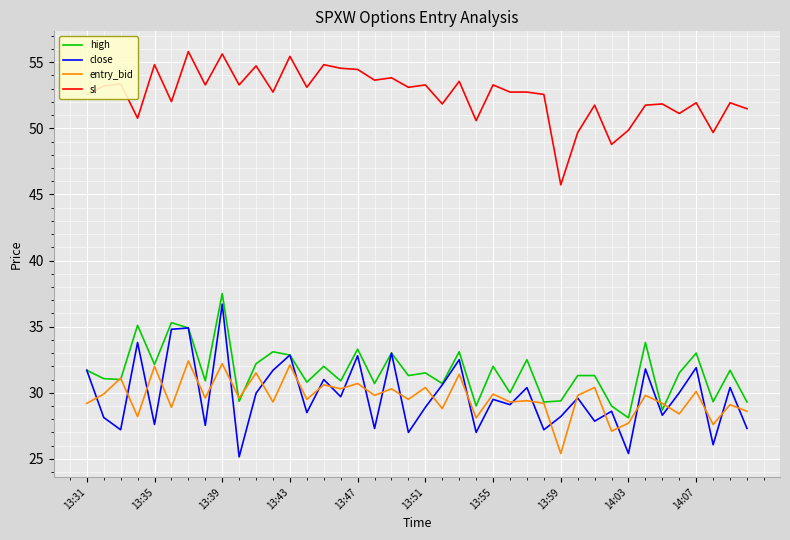

At how many categories does at least one series exceed 27?

40